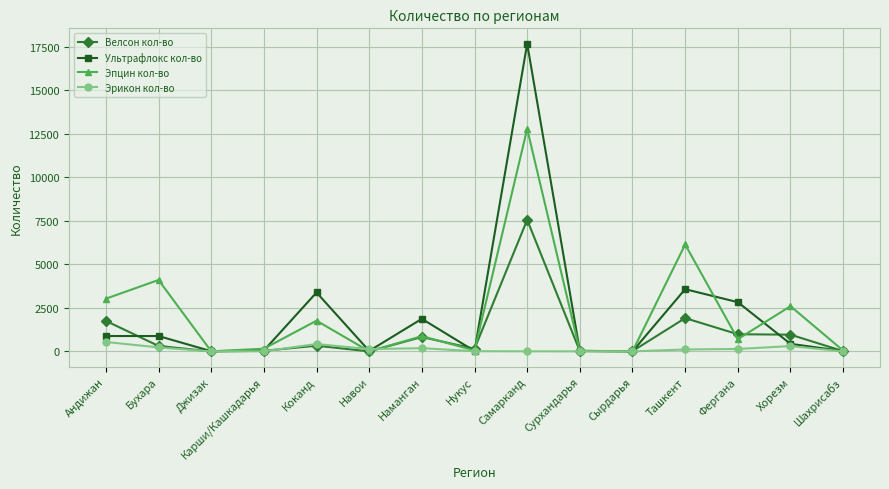

Is it true that Велсон кол-во equals 983 at Фергана?

True